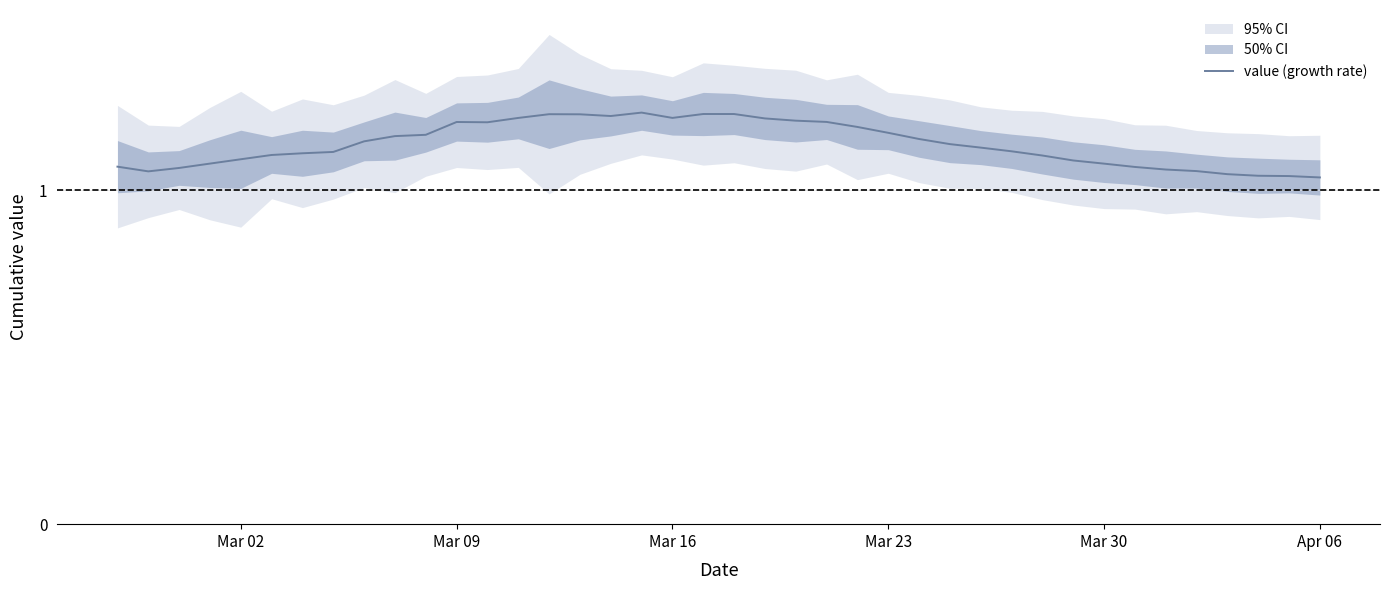

Does the chart have visible grid lines?

Yes